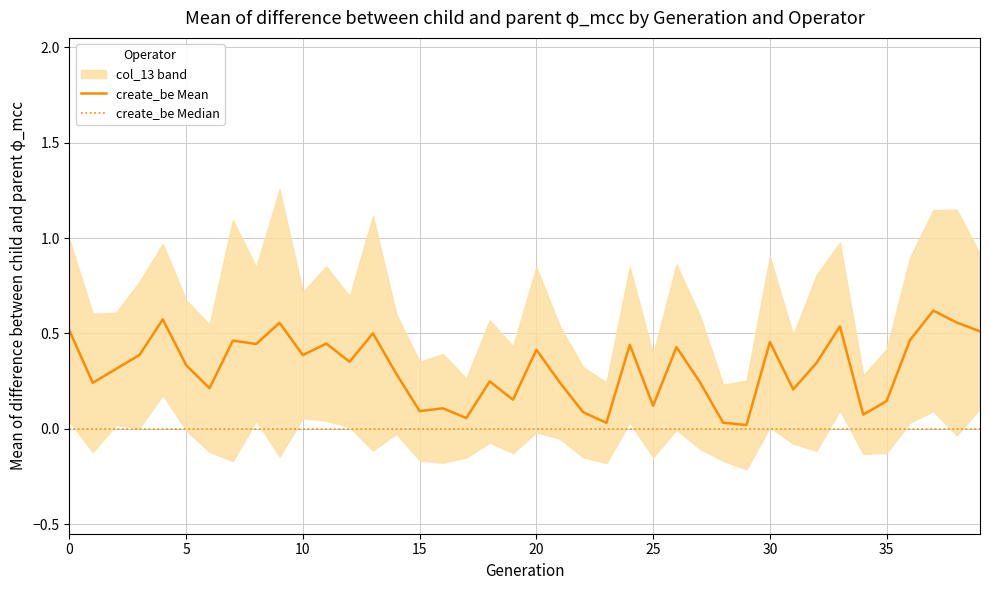

True or false: create_be Median has more than 2 interior local peaks.

False